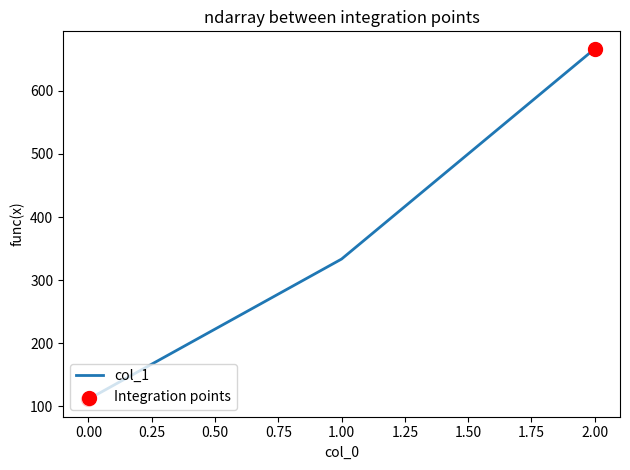

What is the change in value from 0.00 to 2.00?

+555.6